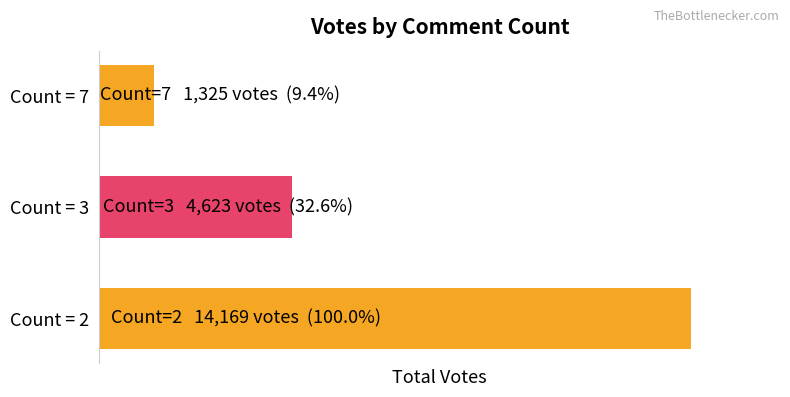

What is the minimum value shown in the chart?

1325